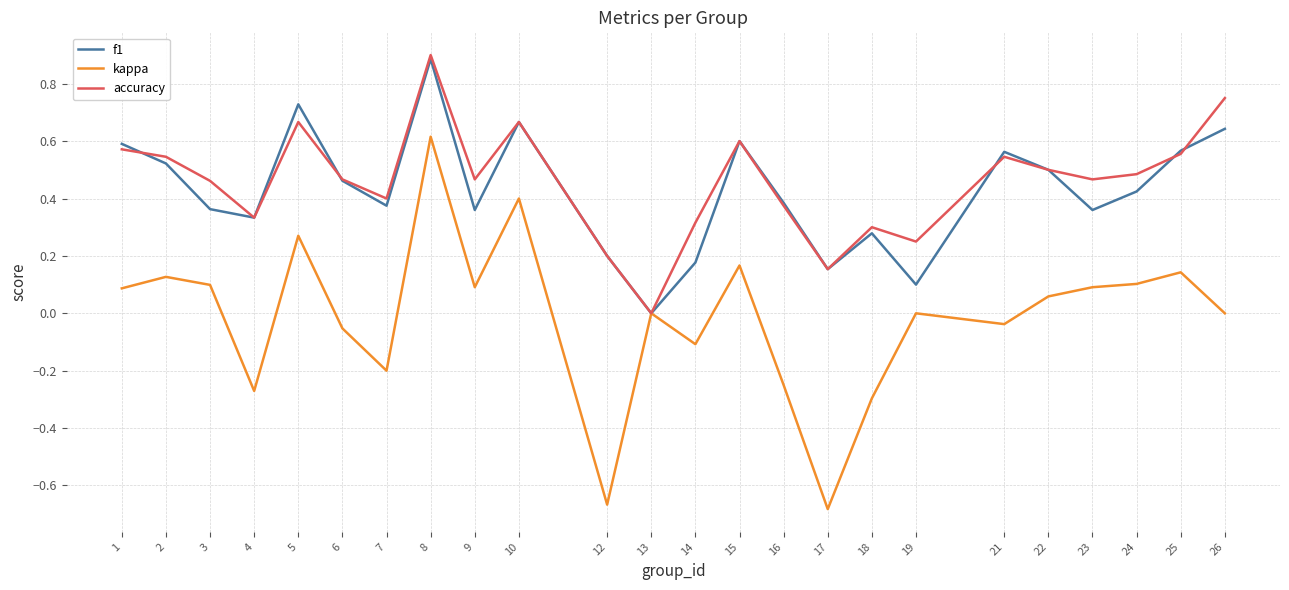

Is the value of f1 at 3 greater than the value of accuracy at 14?

Yes